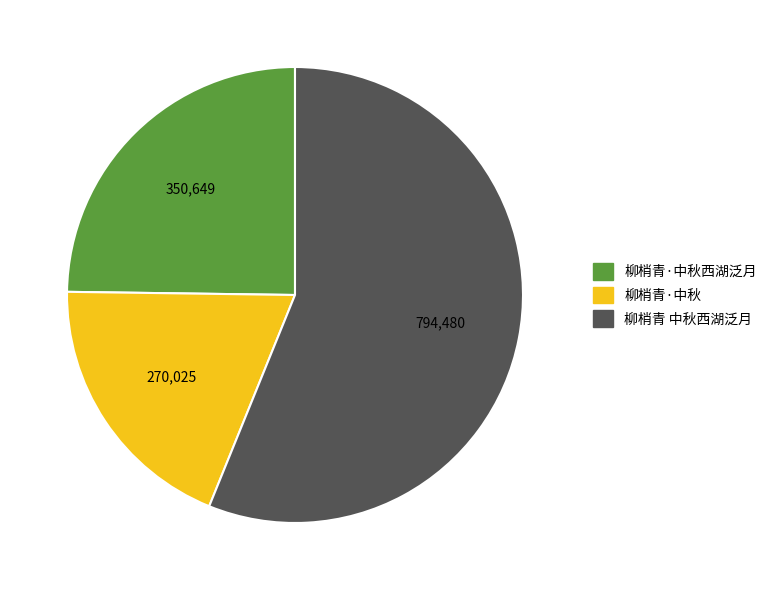

Is there a majority slice in this chart?

Yes